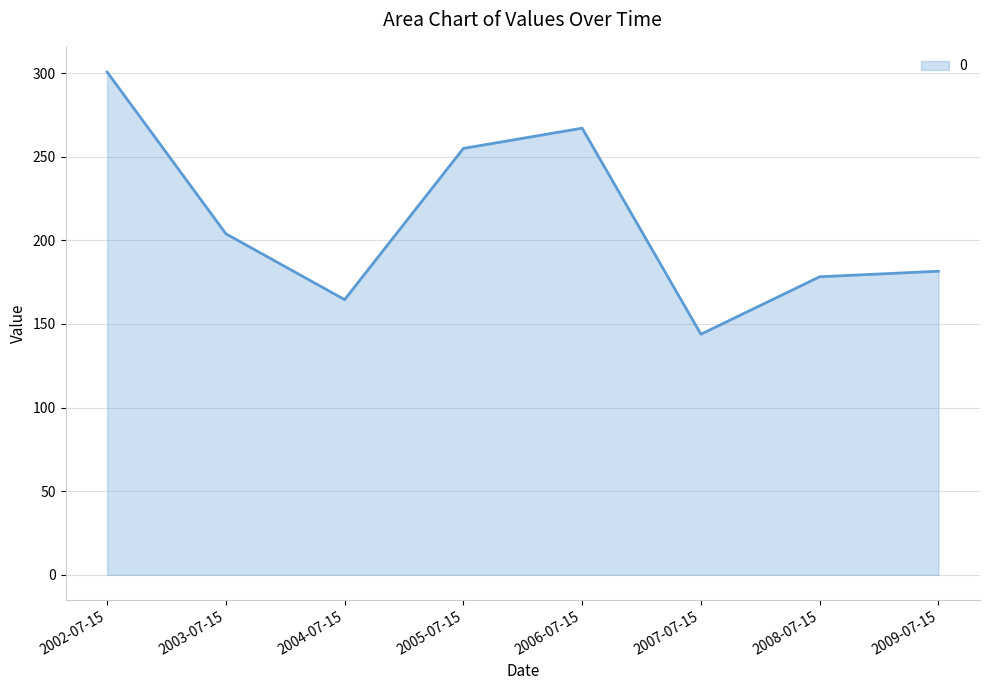

The chart shows a value of 204.0 at 2003-07-15. True or false?

True